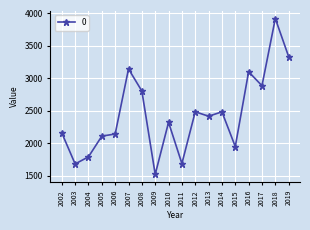

At which category does the chart reach its peak across all series?

2018